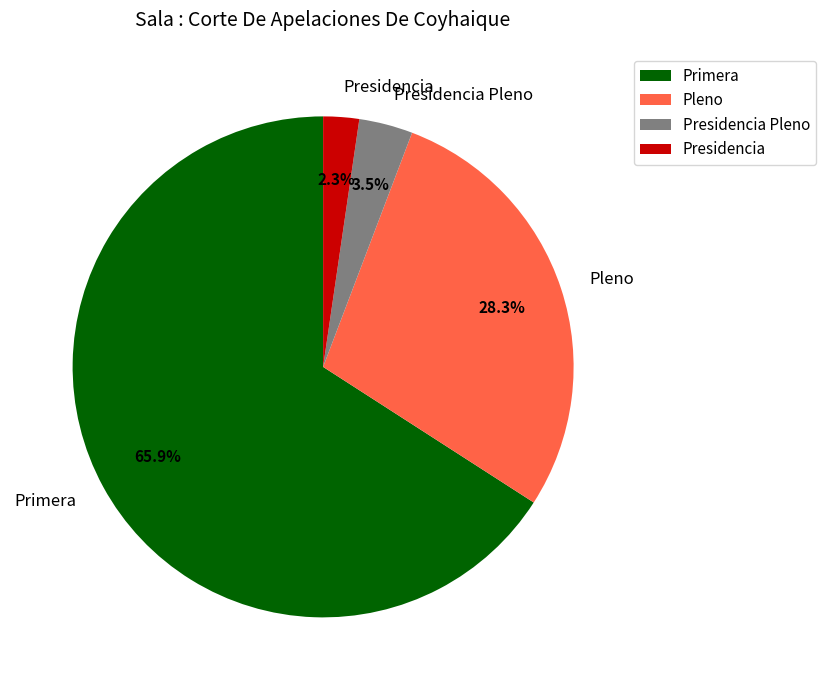

To the nearest percent, what percentage of the pie is Presidencia?

2%